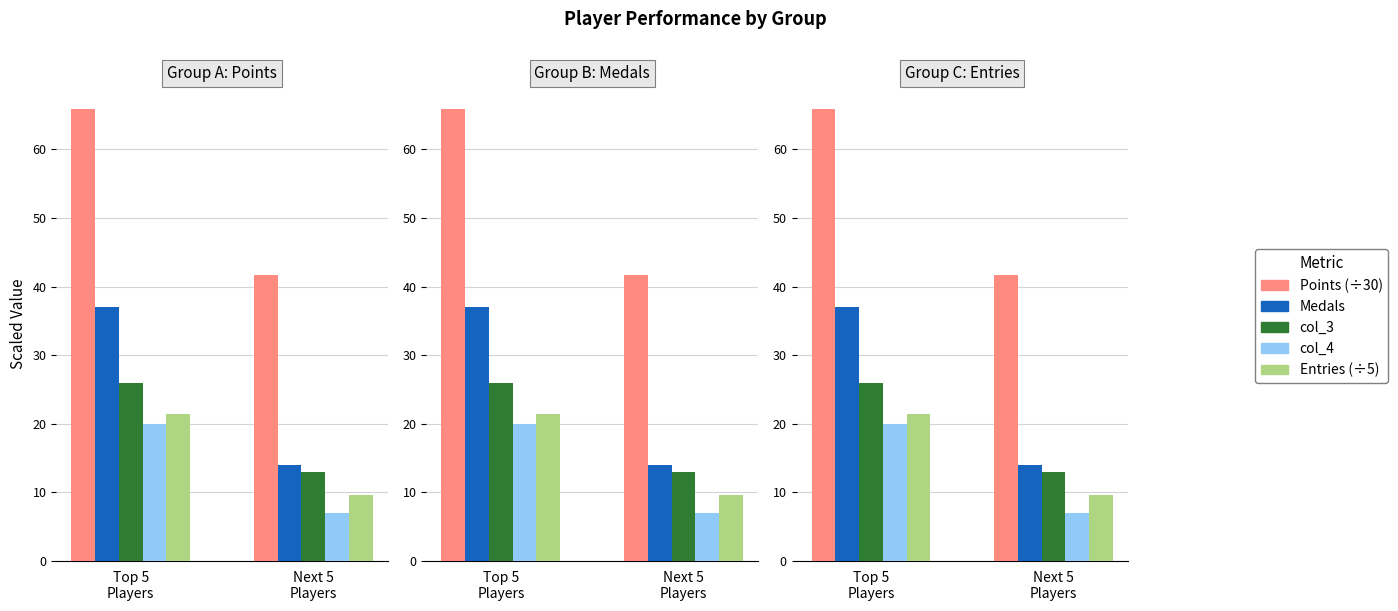

Reading left to right, list all the values displayed in this chart.

Points (÷30): 65.9	41.6
Medals: 37.0	14.0
col_3: 26.0	13.0
col_4: 20.0	7.0
Entries (÷5): 21.4	9.6